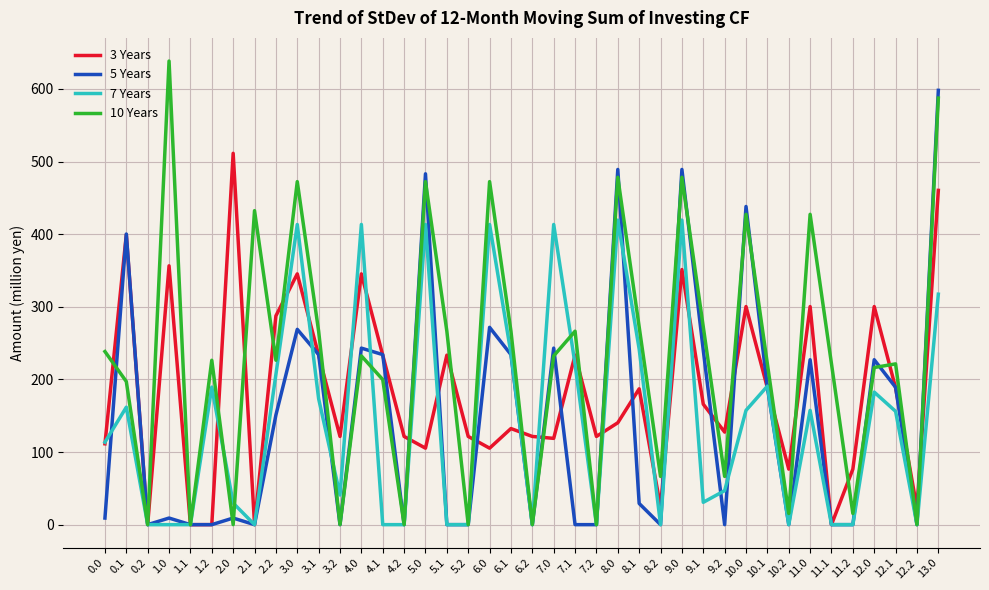

The value of 10 Years at 10.1 is 221.4. True or false?

True